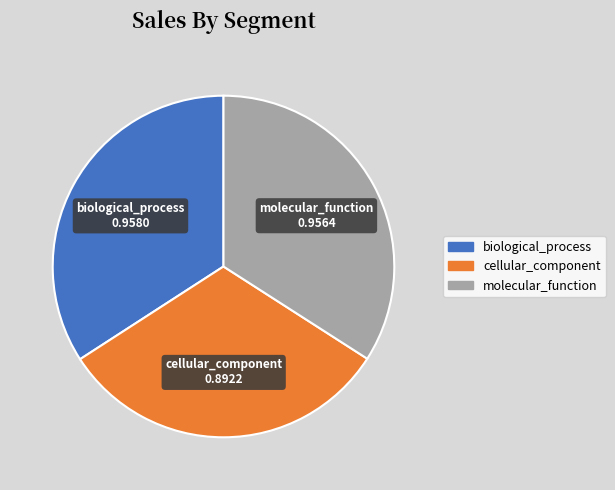

Which slice is the smallest?

cellular_component